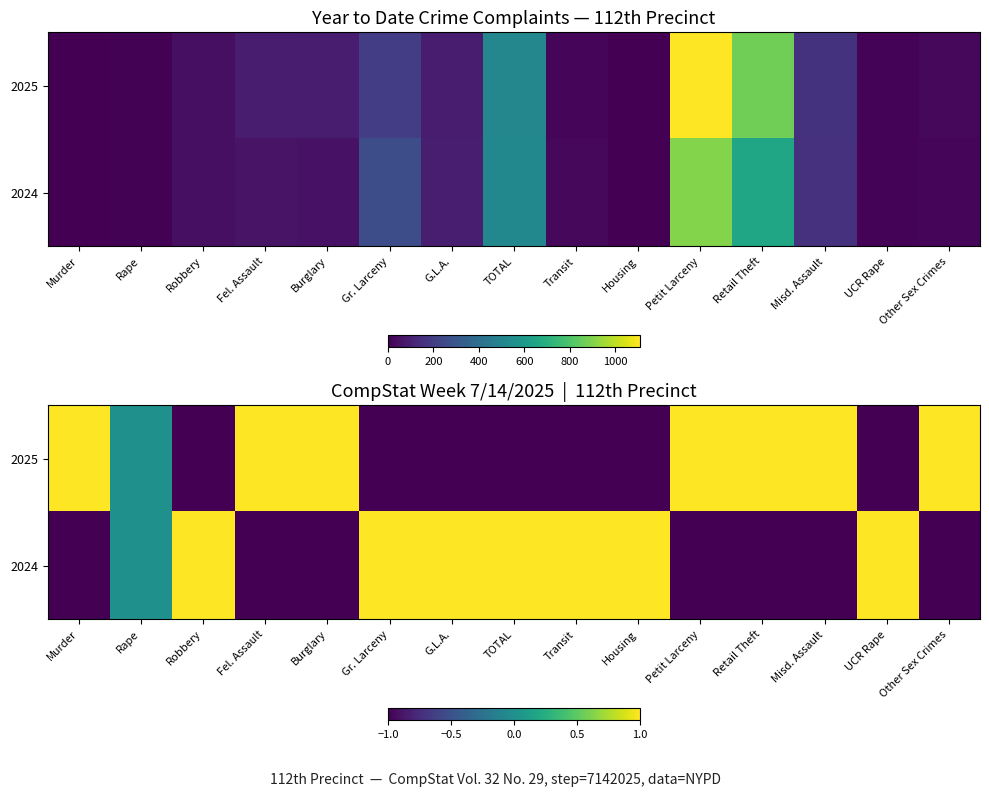

Rank the series by their maximum value, from highest to lowest.

2025, 2024